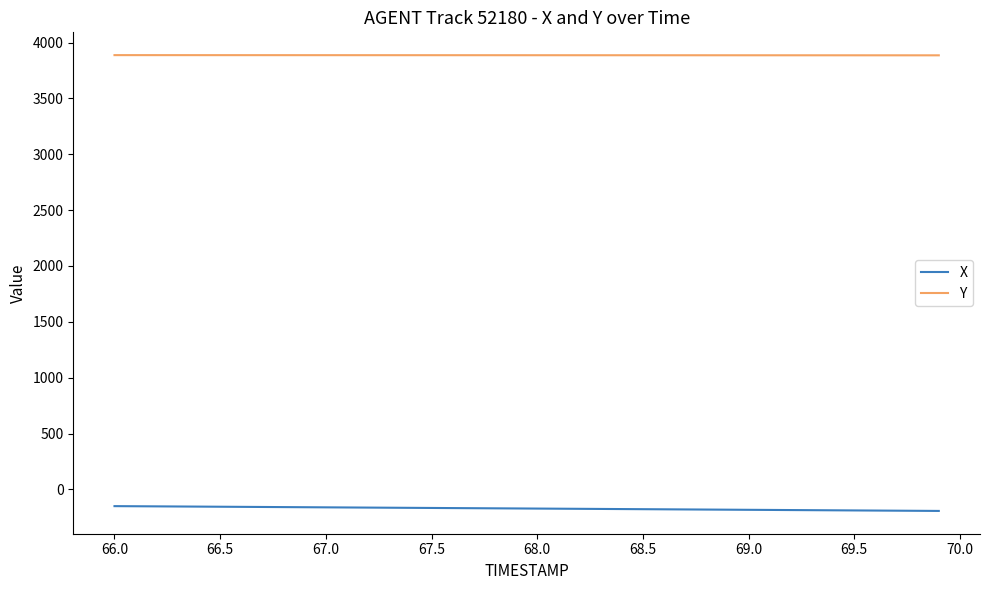

What is the sum of all X values?

-6868.1